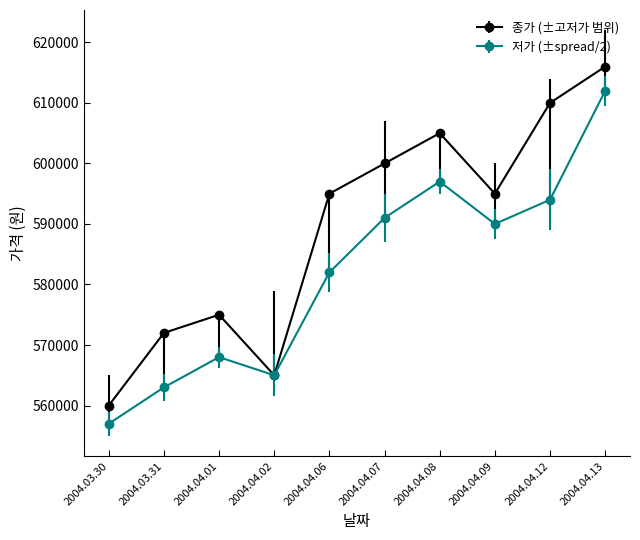

Reading left to right, transcribe all the data shown in this chart.

종가 (±고저가 범위): 2004.03.30=560000	2004.03.31=572000	2004.04.01=575000	2004.04.02=565000	2004.04.06=595000	2004.04.07=600000	2004.04.08=605000	2004.04.09=595000	2004.04.12=610000	2004.04.13=616000
저가 (±spread/2): 2004.03.30=557000	2004.03.31=563000	2004.04.01=568000	2004.04.02=565000	2004.04.06=582000	2004.04.07=591000	2004.04.08=597000	2004.04.09=590000	2004.04.12=594000	2004.04.13=612000